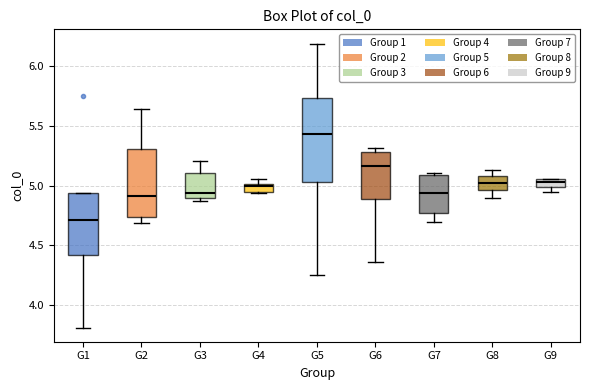

Where is the upper edge of the box for G5 on the y-axis? The values are not printed on the chart, so give them approximately, as read against the axis.

5.75